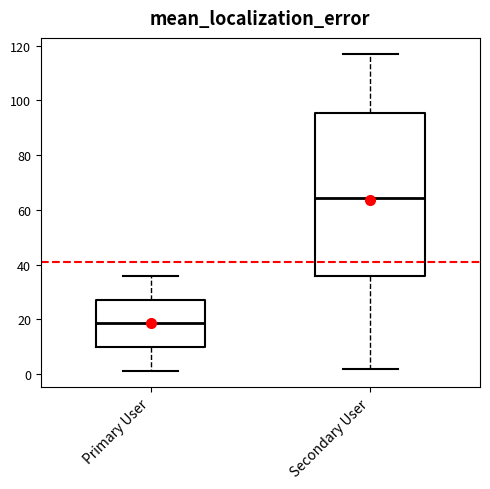

Reading left to right, transcribe this box plot: for each box, give where its median line is, the range the box spans, and where its two whiskers end, as read against the y-axis. The values are not printed on the chart, so give them approximately, as read against the axis.

Primary User: median 18, box 10 to 28, whiskers 2 to 36
Secondary User: median 64, box 36 to 96, whiskers 2 to 118